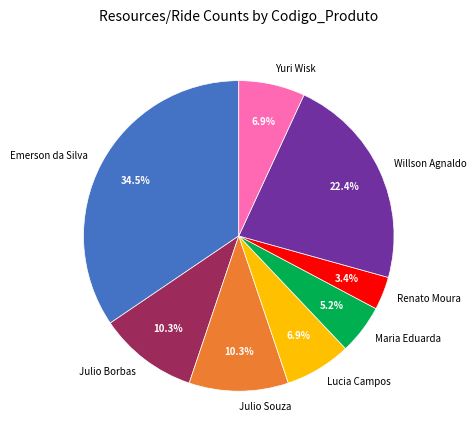

Is Julio Souza the majority of the pie?

No